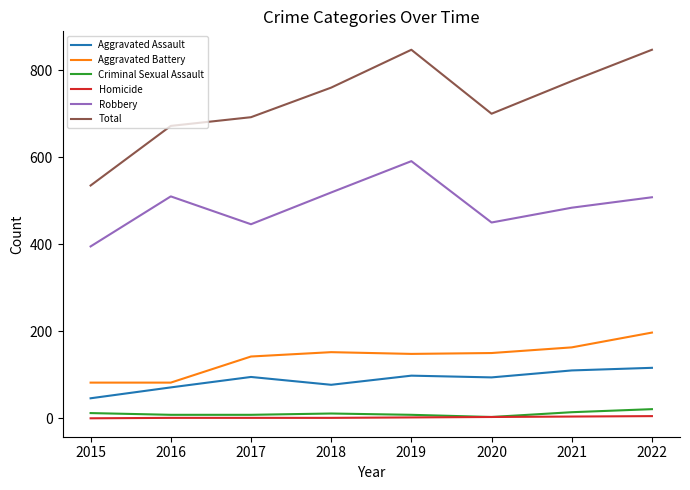

At how many categories does at least one series exceed 635?

7